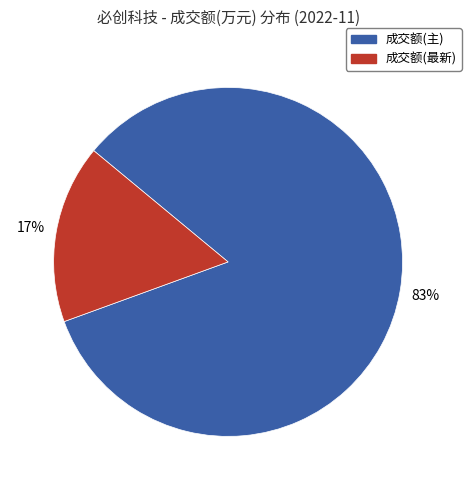

To the nearest percent, what portion does 成交额(主) represent?

83%